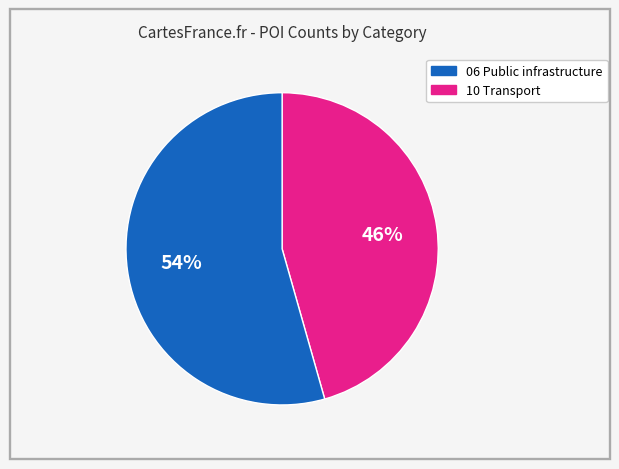

To the nearest percent, what is the average slice percentage?

50%